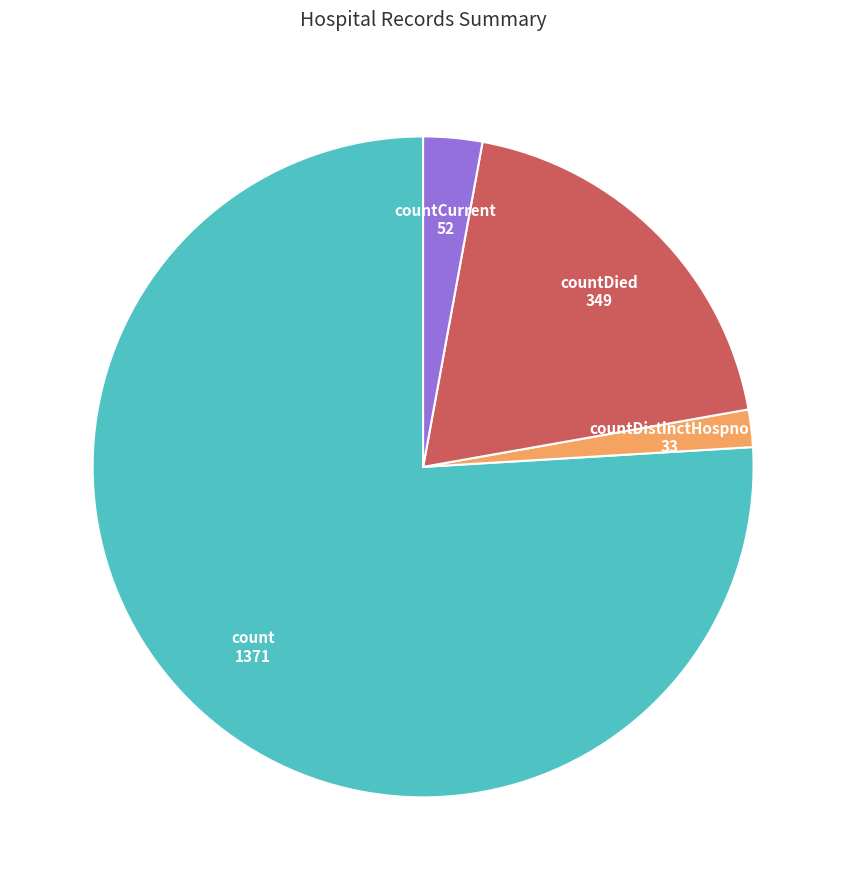

How many slices are in this pie chart?

4